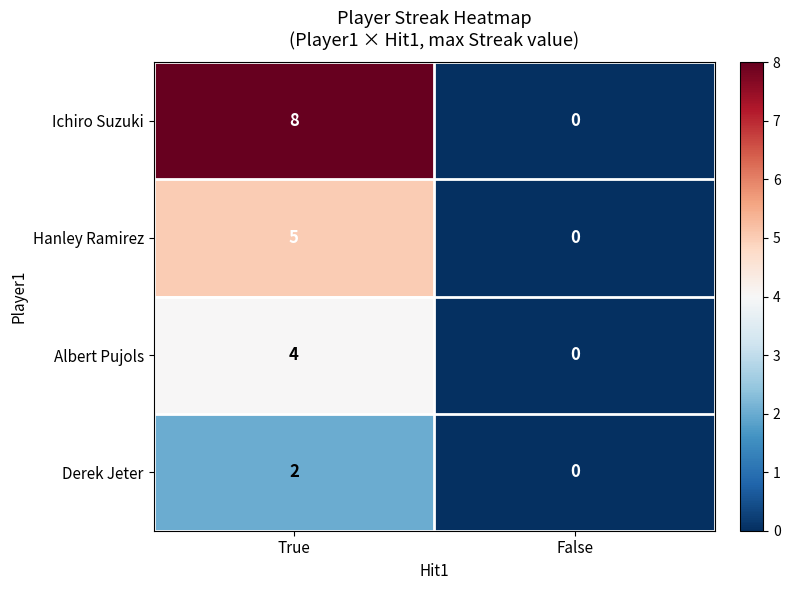

Count the number of data series in this chart.

4